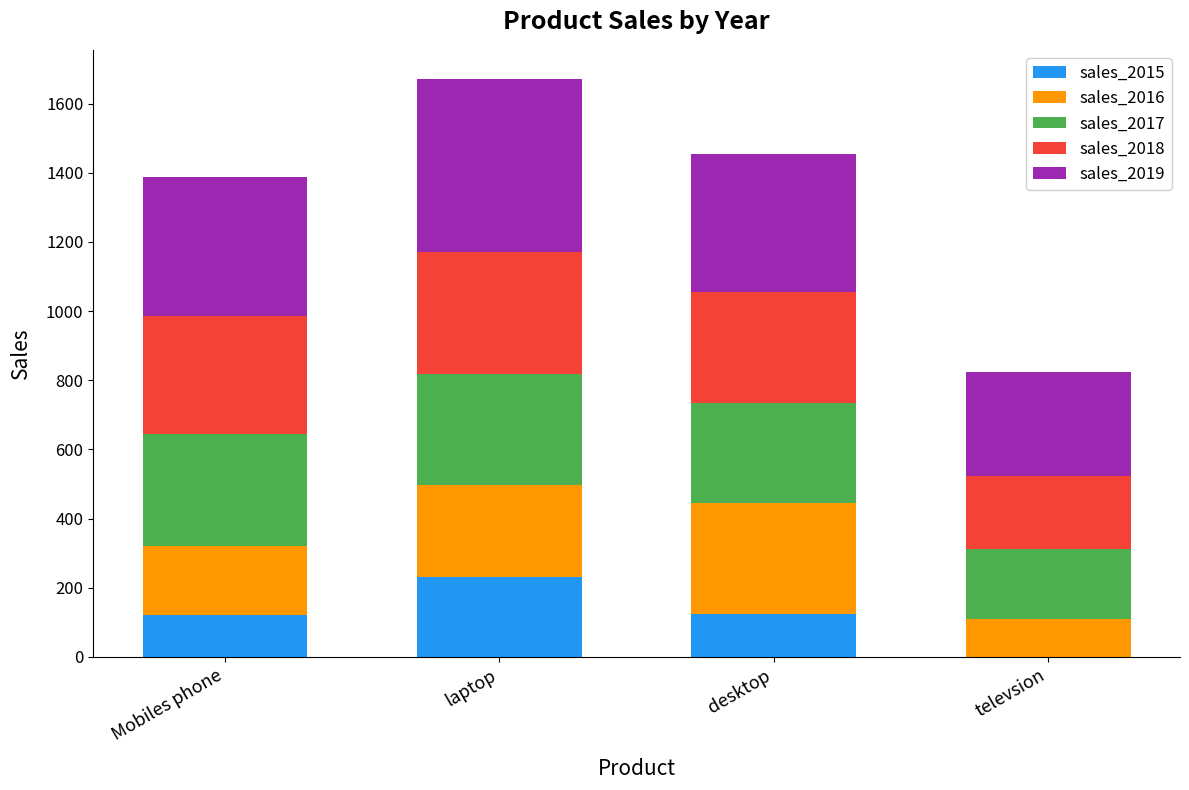

The sales_2015 series shows 123 at desktop. True or false?

True